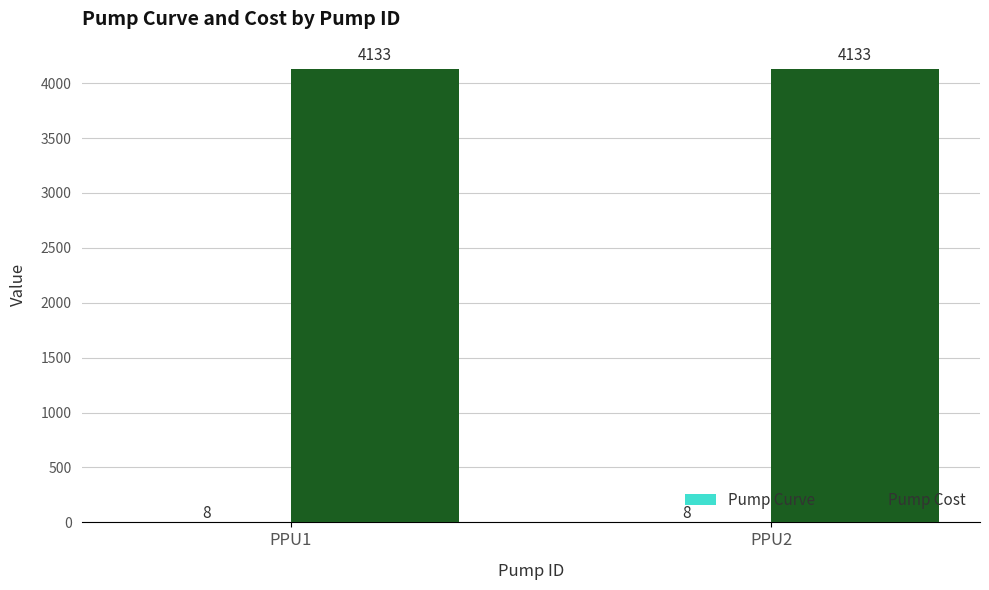

Which series has the largest total across all categories?

Pump Cost